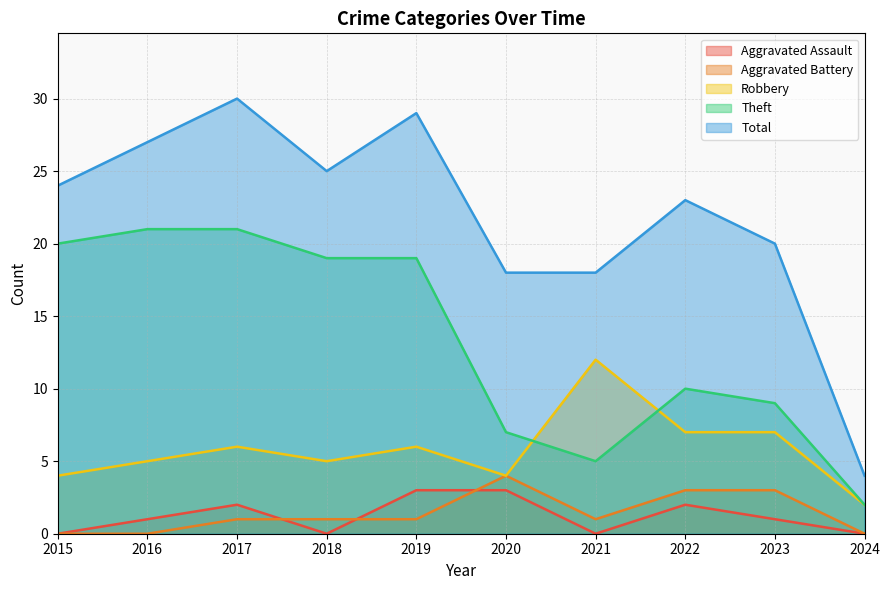

How many lines are shown in the chart?

5